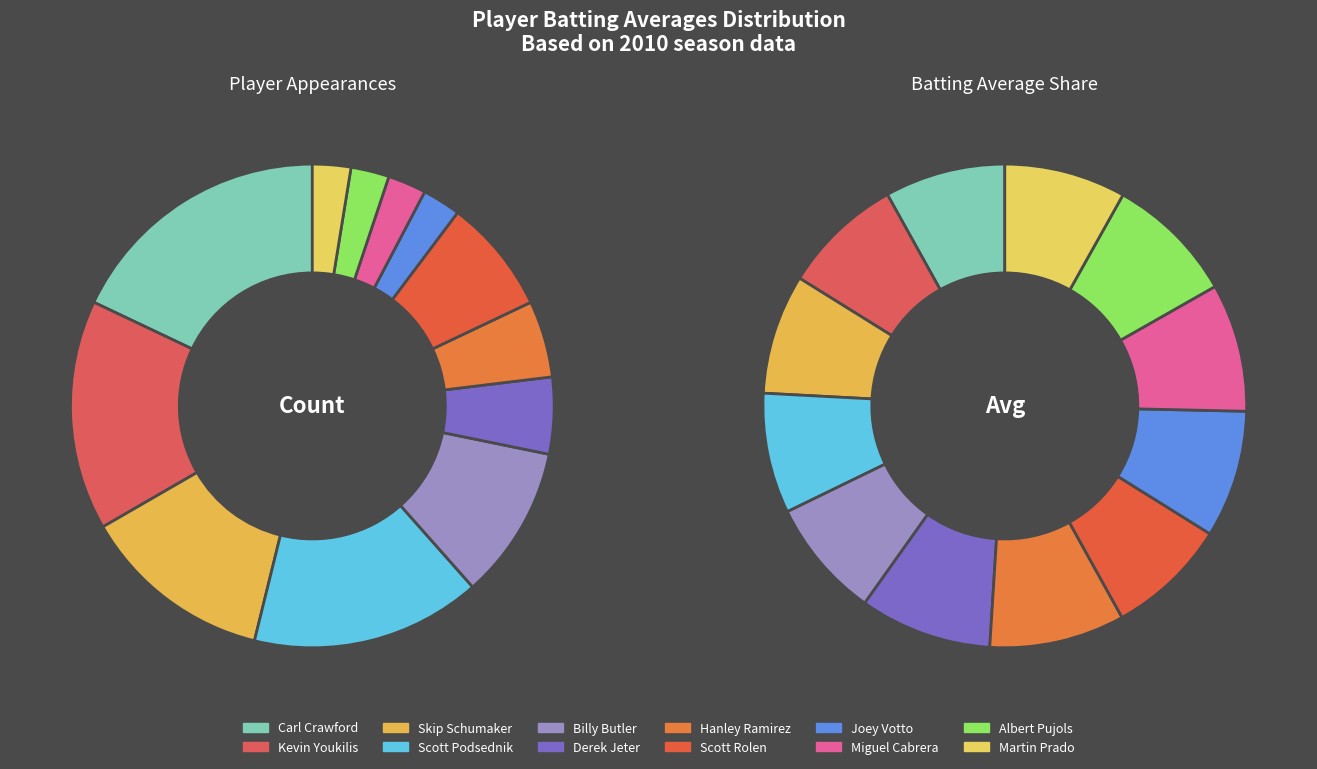

Is there a majority slice in this chart?

No